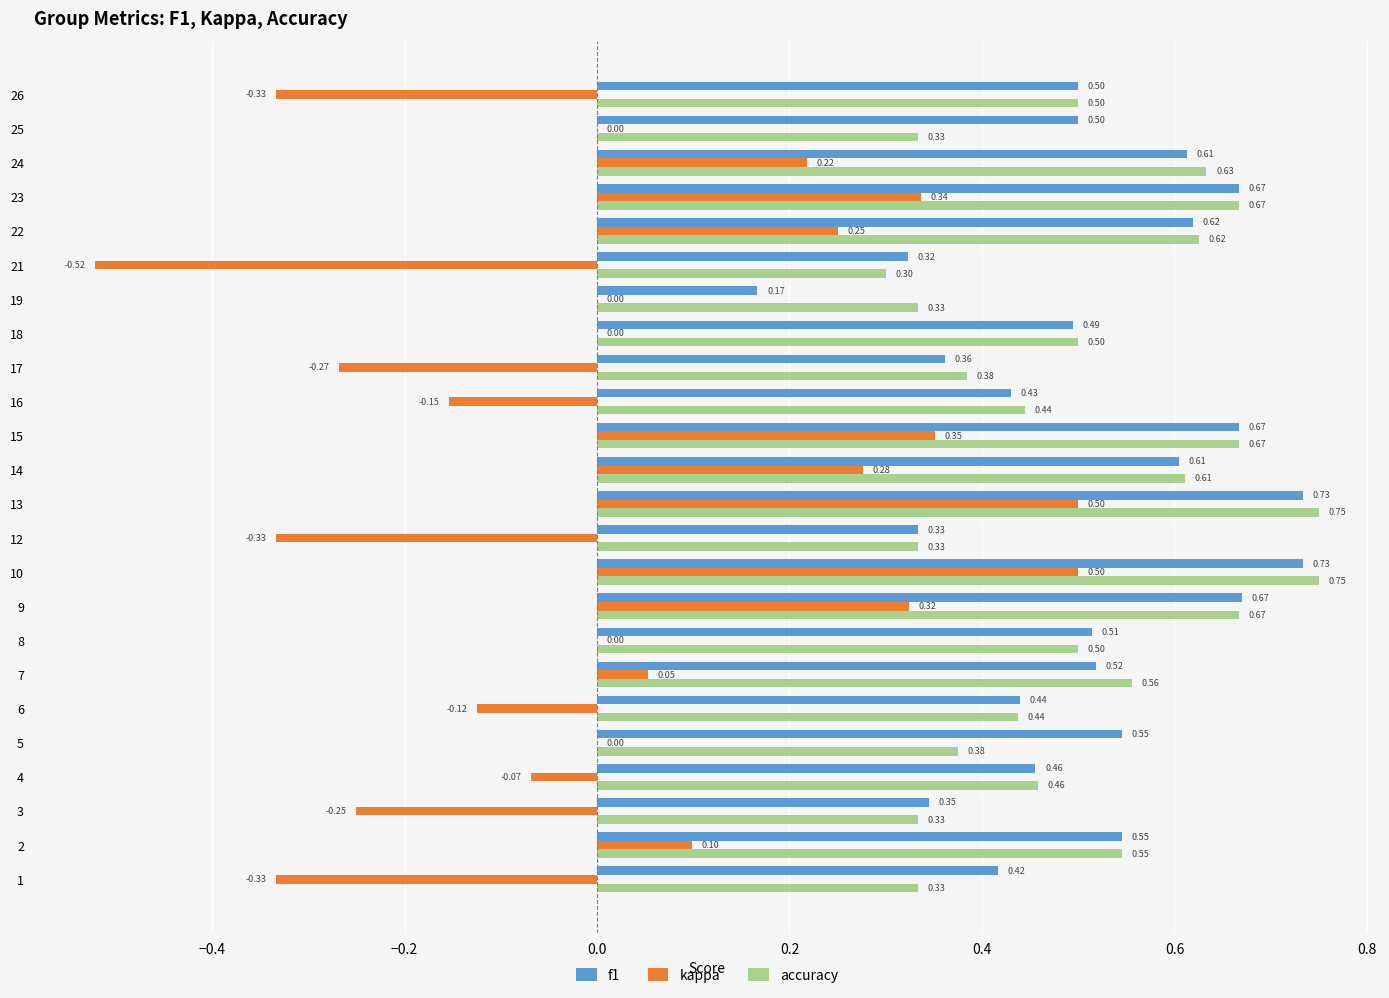

Is the value of kappa at 10 greater than the value of accuracy at 5?

Yes